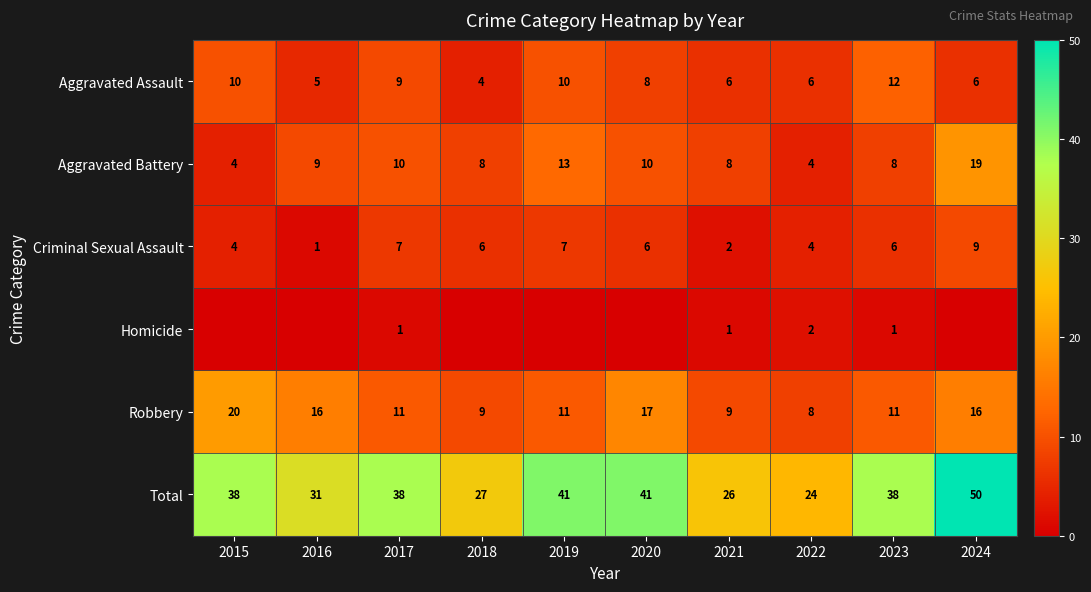

How many values in the Aggravated Assault series are below 8?

5